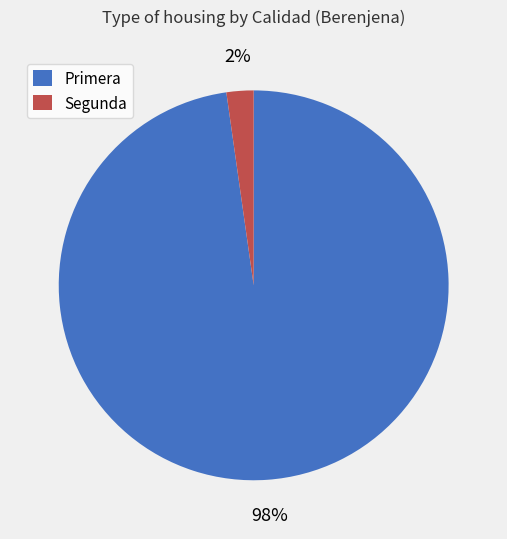

Between Segunda and Primera, which is larger?

Primera